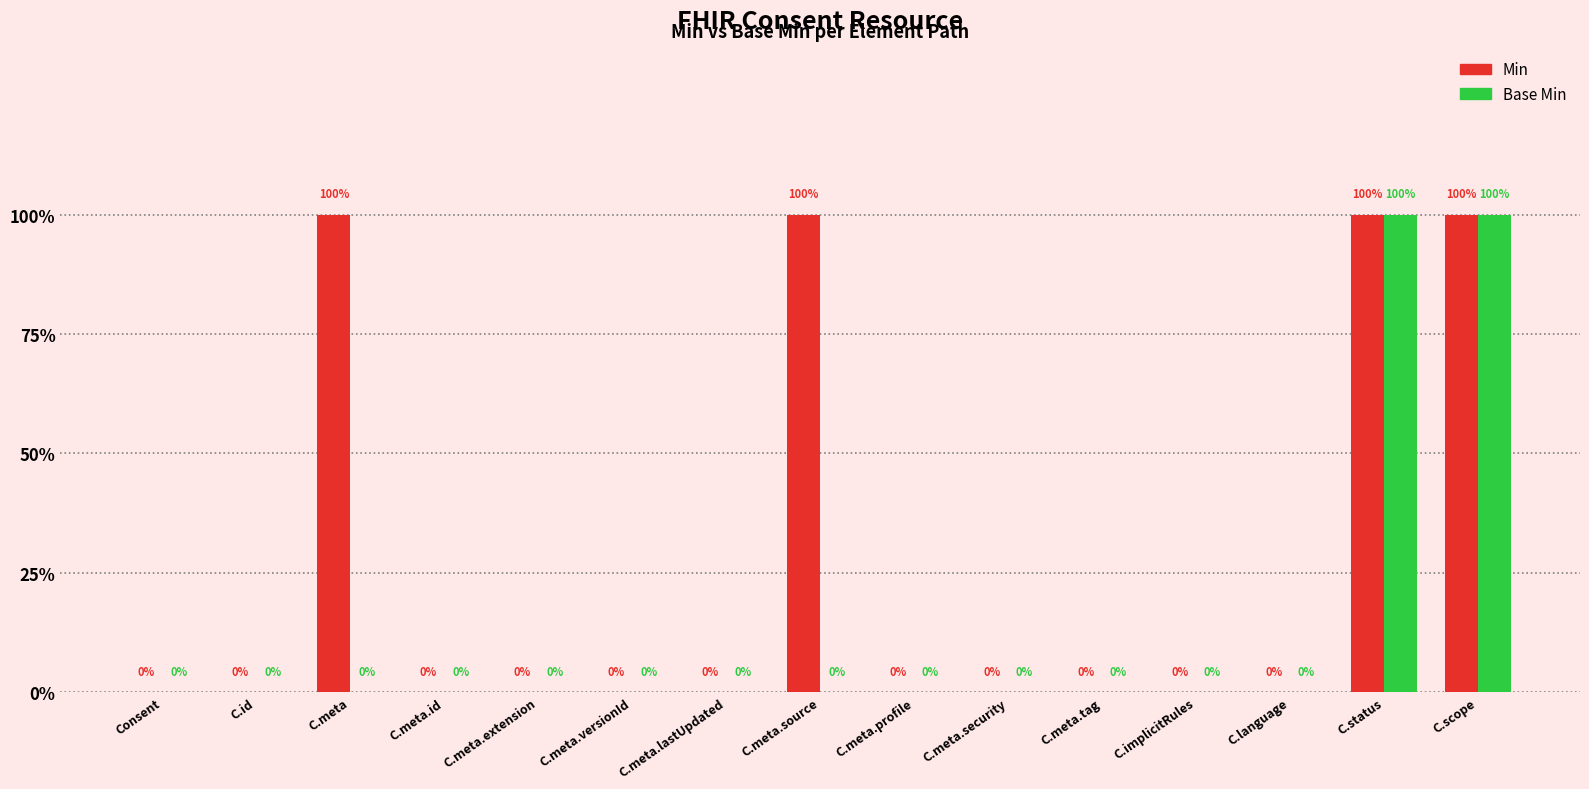

Does the chart contain stacked bars?

No